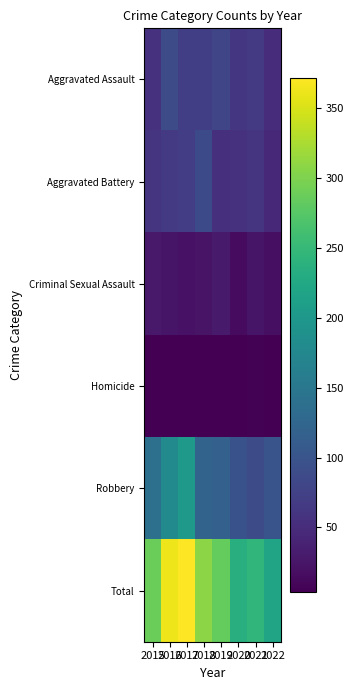

Which series changed the most between 2017 and 2021?

Total